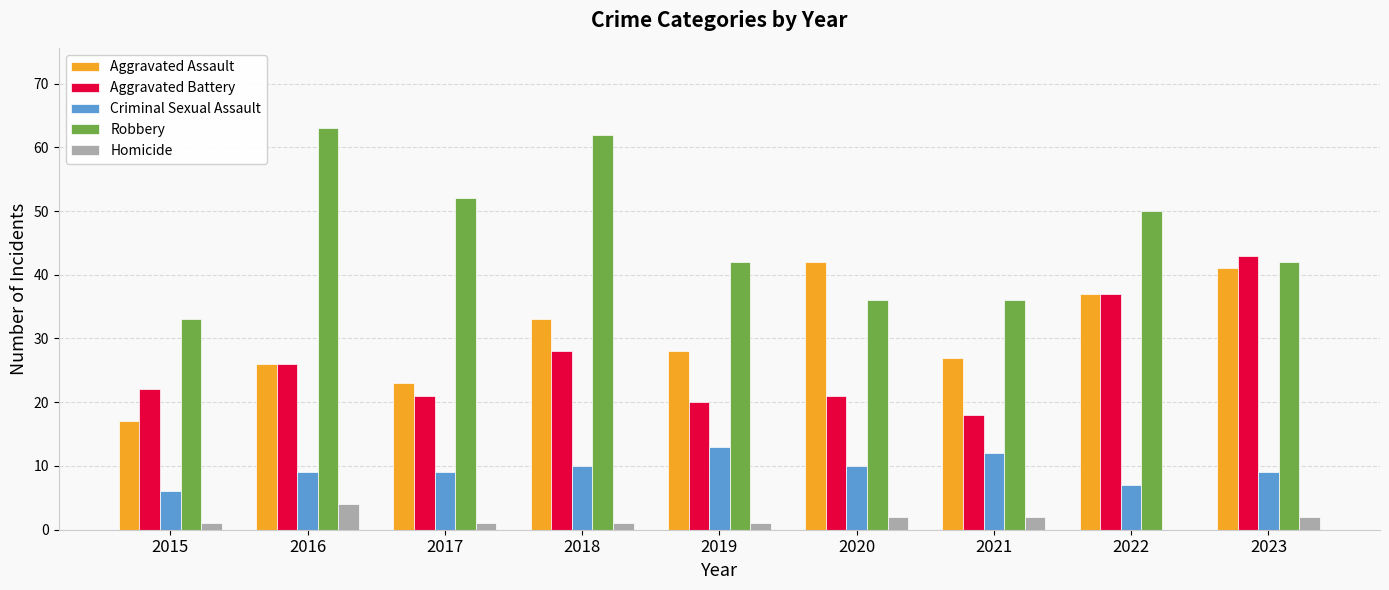

What is the total value across all series at 2016?

128